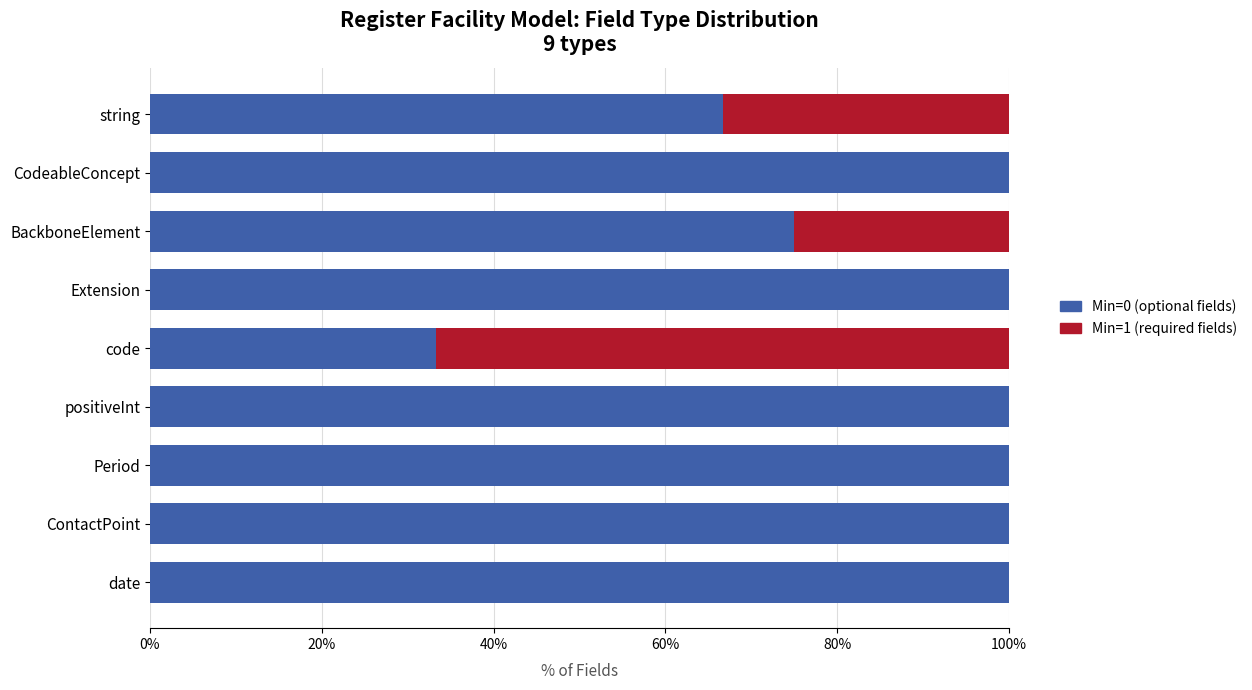

What are all the series names shown in the legend?

Min=0 (optional fields), Min=1 (required fields)